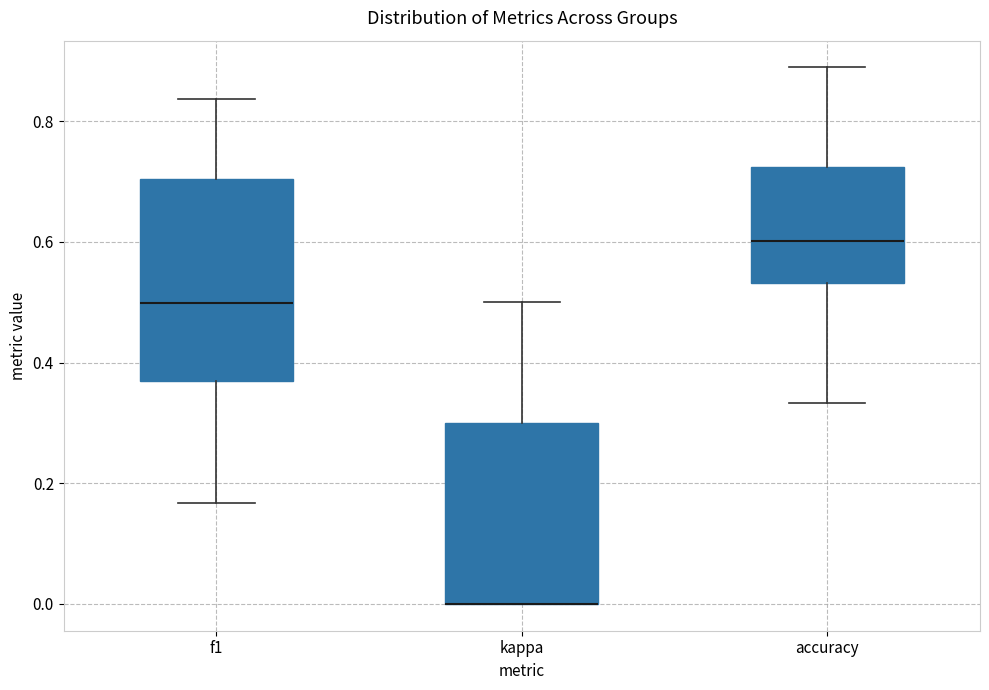

Reading left to right, read every box against the y-axis: the position of its median line, the range the box covers, and the ends of its whiskers. The values are not printed on the chart, so give them approximately, as read against the axis.

f1: median 0.50, box 0.36 to 0.70, whiskers 0.16 to 0.84
kappa: median 0.00 (drawn on the box's lower edge), box 0.00 to 0.30, whiskers 0.00 to 0.50
accuracy: median 0.60, box 0.54 to 0.72, whiskers 0.34 to 0.88